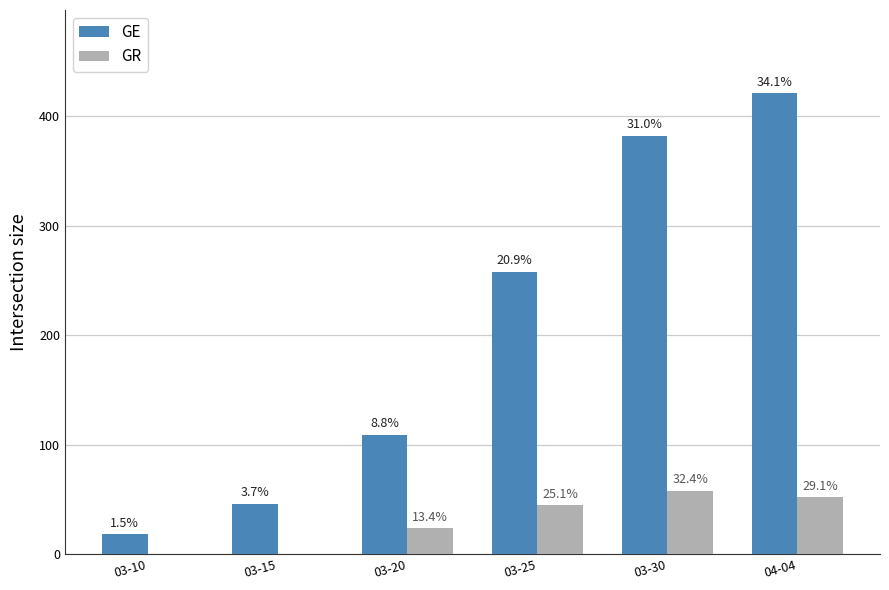

At which label does GE reach its minimum?

03-10